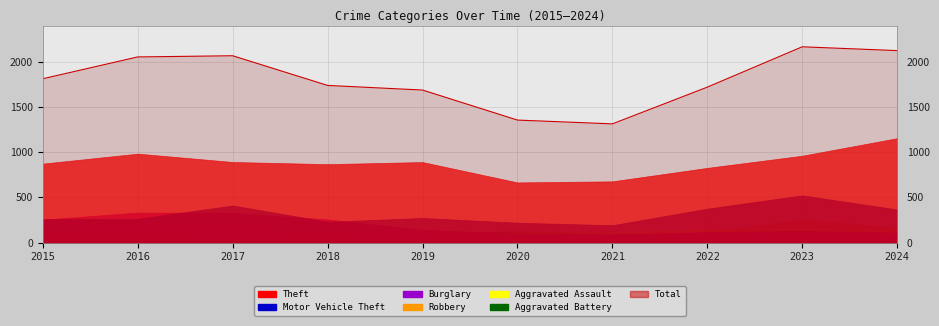

Which series ends up on top after the final intersection of Robbery and Aggravated Battery?

Robbery